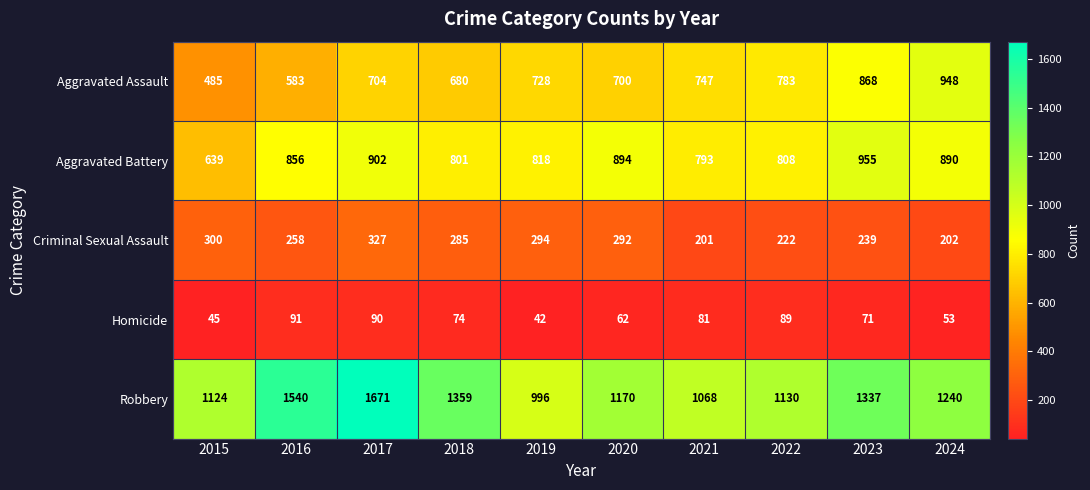

Between 2019 and 2023, which series saw the biggest shift?

Robbery